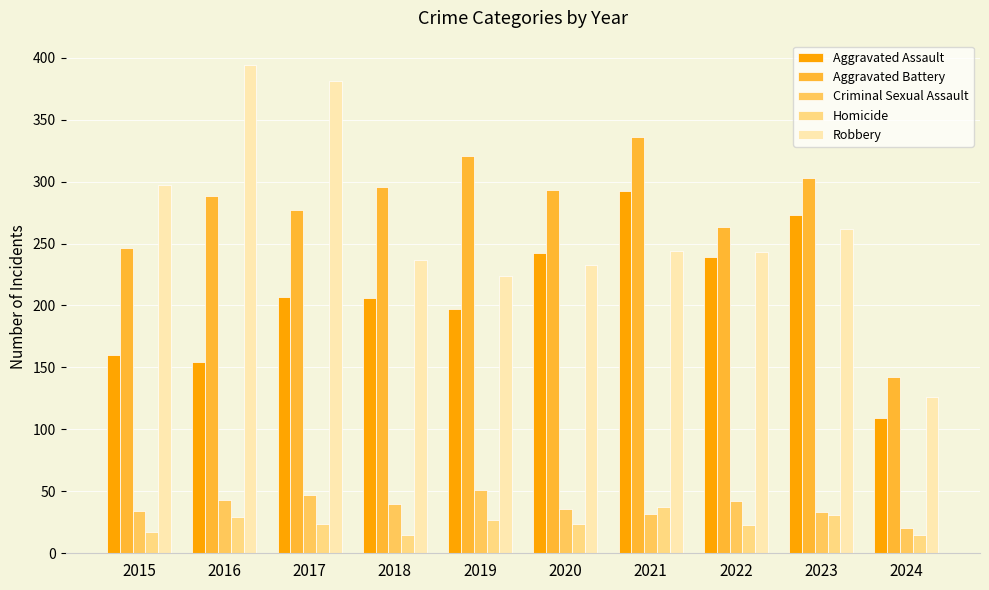

Which series has the widest spread of values?

Robbery